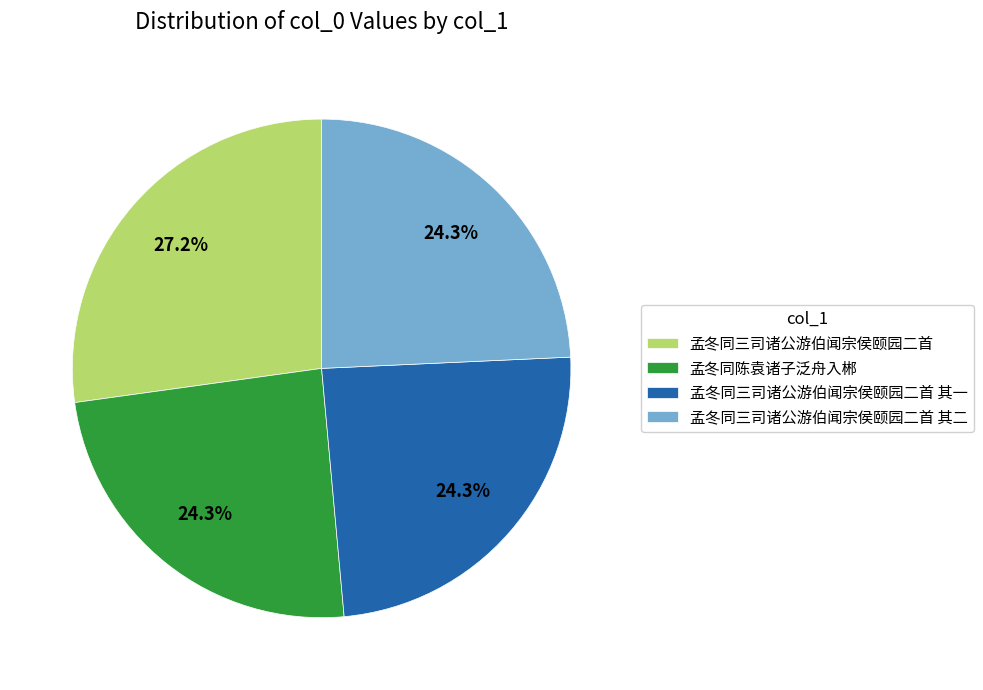

The 孟冬同三司诸公游伯闻宗侯颐园二首 slice represents 27% of the pie. True or false?

True